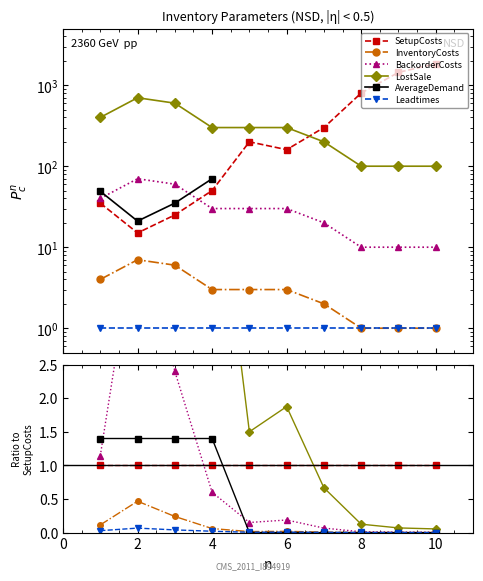

Where is InventoryCosts nearest to the value 0?

10